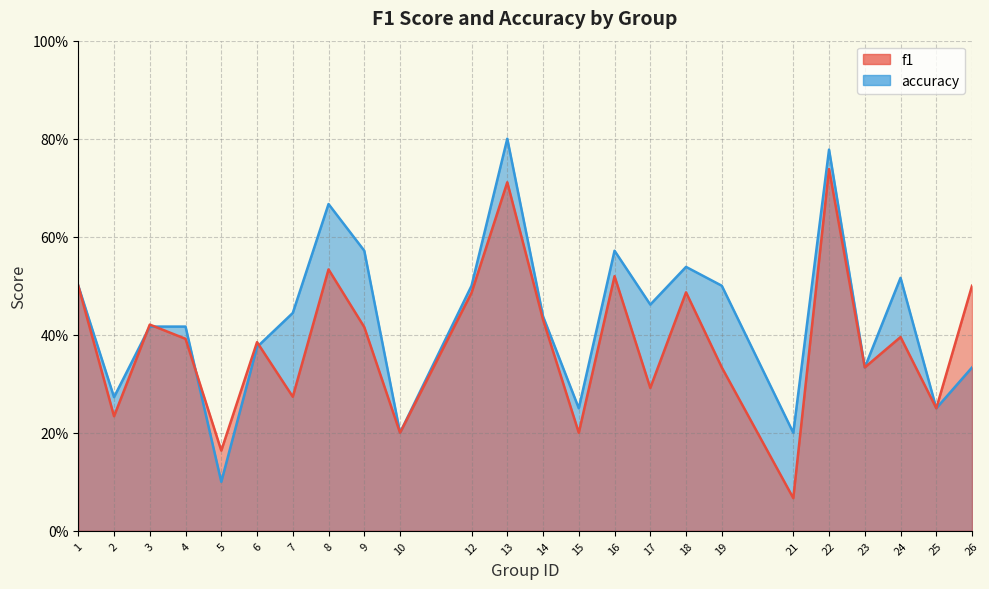

What are all the series names shown in the legend?

f1, accuracy